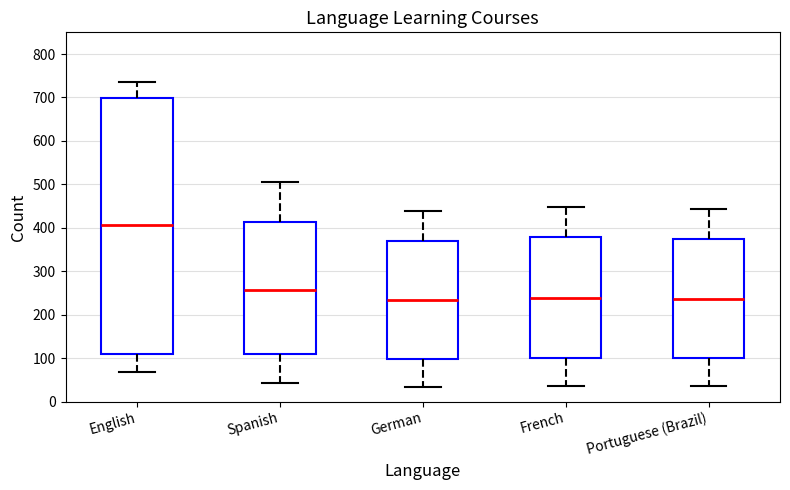

Which box is the tallest, from its lower edge to its upper edge?

English